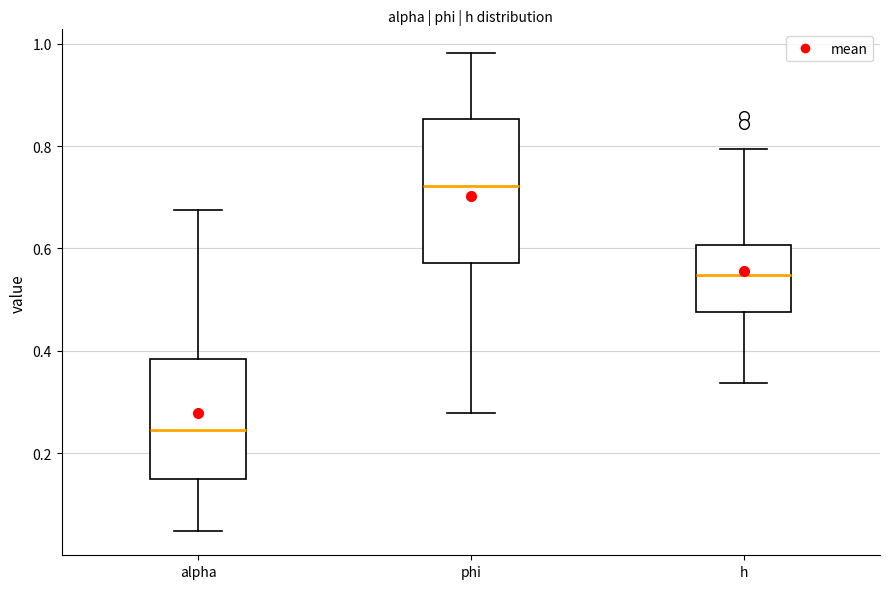

Reading left to right, read every box against the y-axis: the position of its median line, the range the box covers, and the ends of its whiskers. The values are not printed on the chart, so give them approximately, as read against the axis.

alpha: median 0.24, box 0.14 to 0.38, whiskers 0.04 to 0.68
phi: median 0.72, box 0.58 to 0.86, whiskers 0.28 to 0.98
h: median 0.54, box 0.48 to 0.60, whiskers 0.34 to 0.80